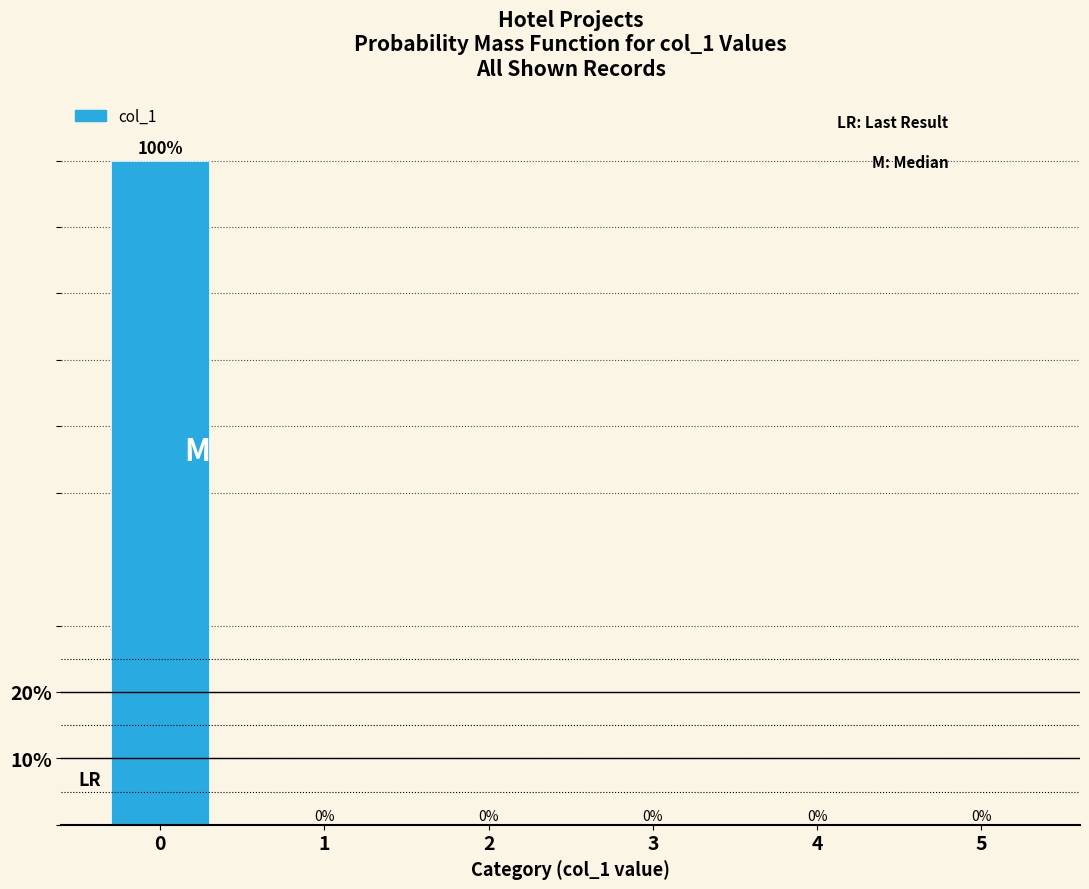

Reading left to right, transcribe all the data shown in this chart.

0=100	1=0	2=0	3=0	4=0	5=0